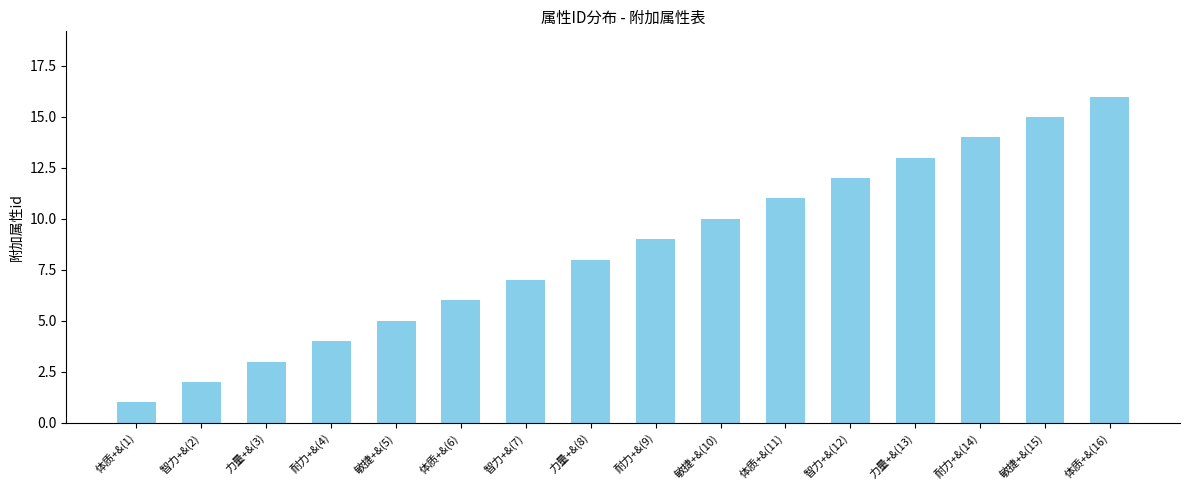

Reading right to left, transcribe all the data shown in this chart.

16	15	14	13	12	11	10	9	8	7	6	5	4	3	2	1